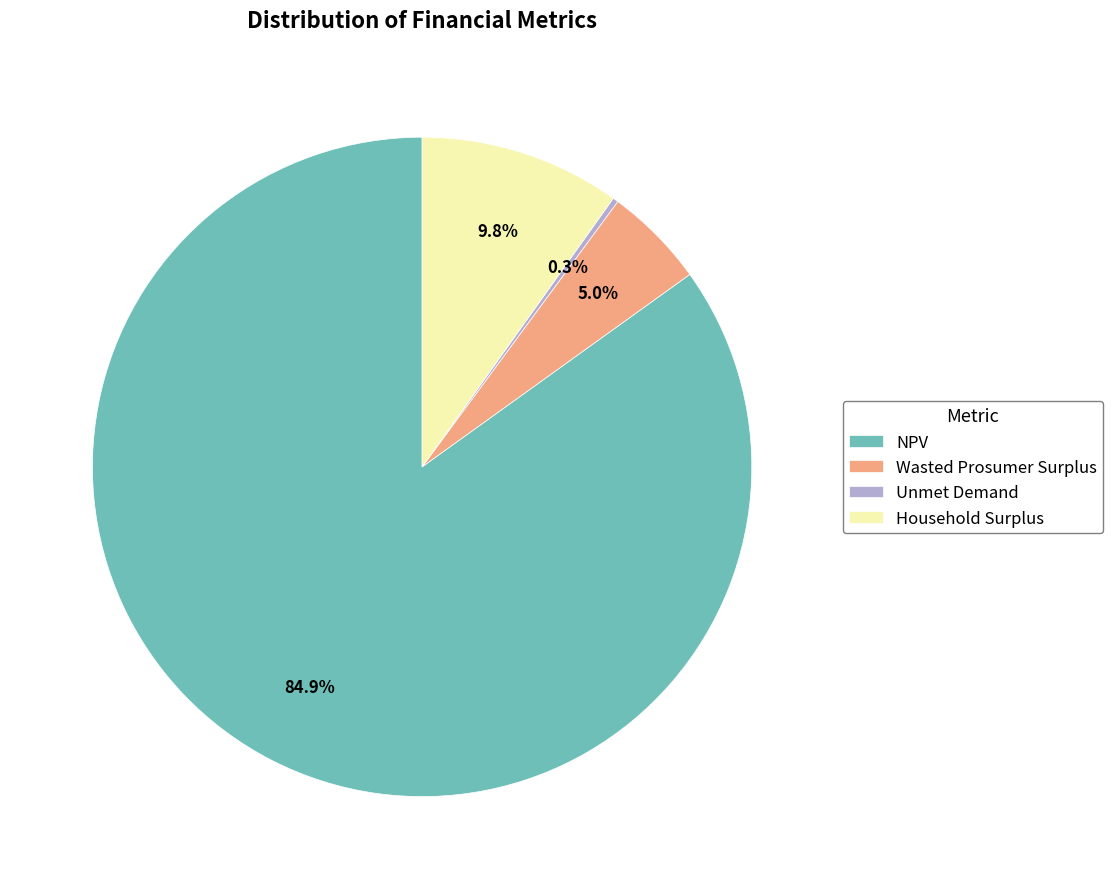

What percentage is NOT represented by Wasted Prosumer Surplus?

95.0%